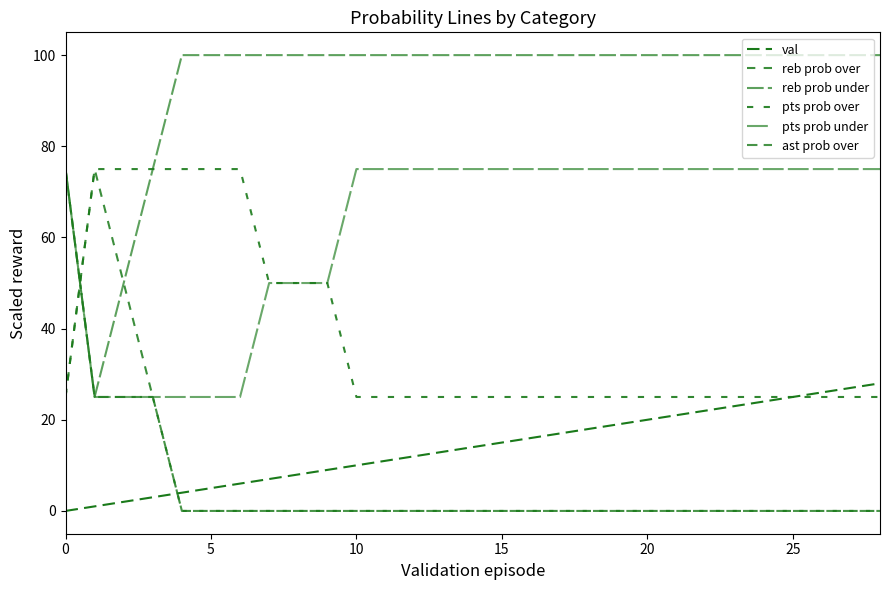

How many lines are shown in the chart?

6